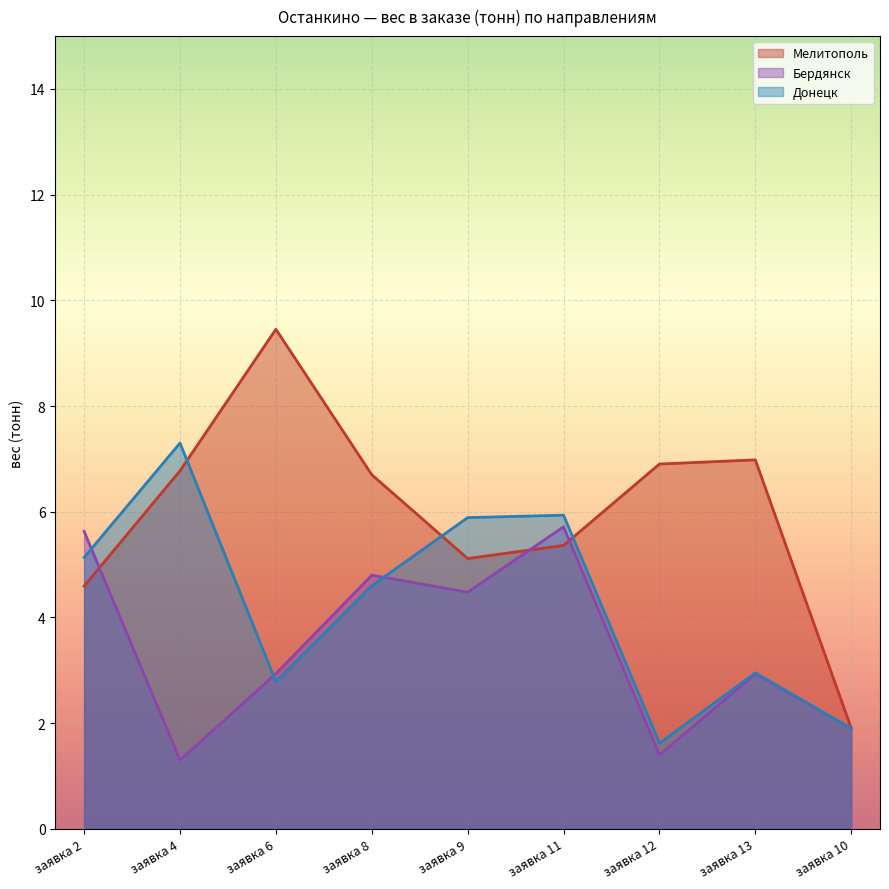

True or false: Бердянск has a value of 8.3 at заявка 2.

False